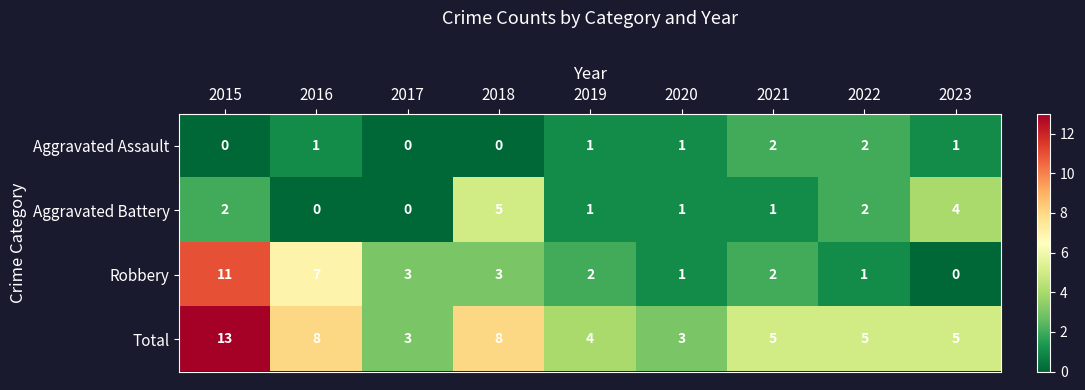

Rank the series by their maximum value, from highest to lowest.

Total, Robbery, Aggravated Battery, Aggravated Assault